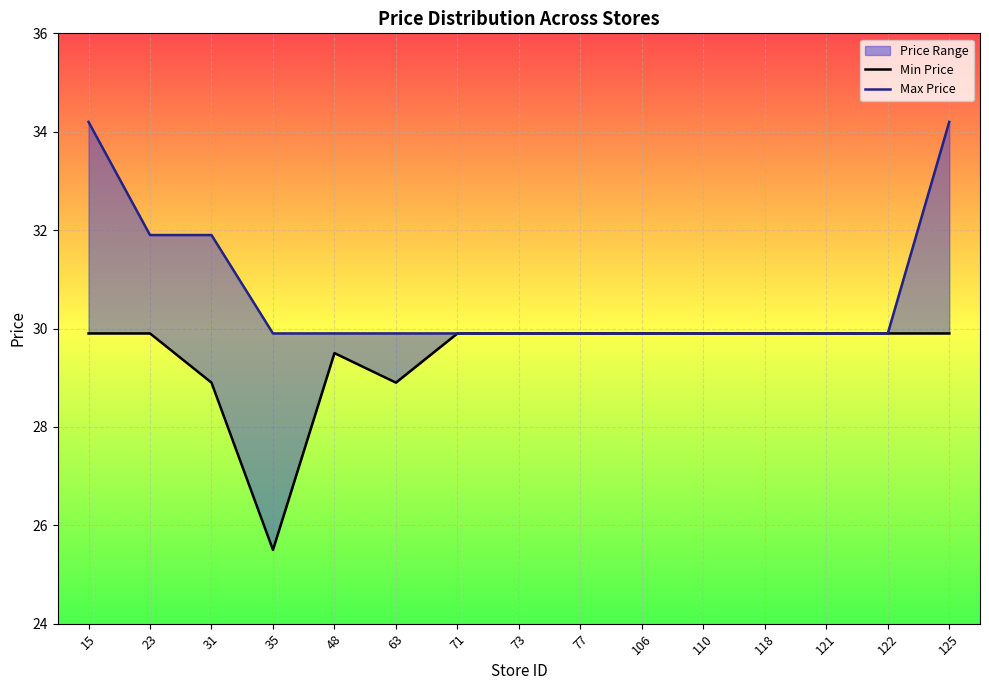

What is the total value across all series at 118?

59.8